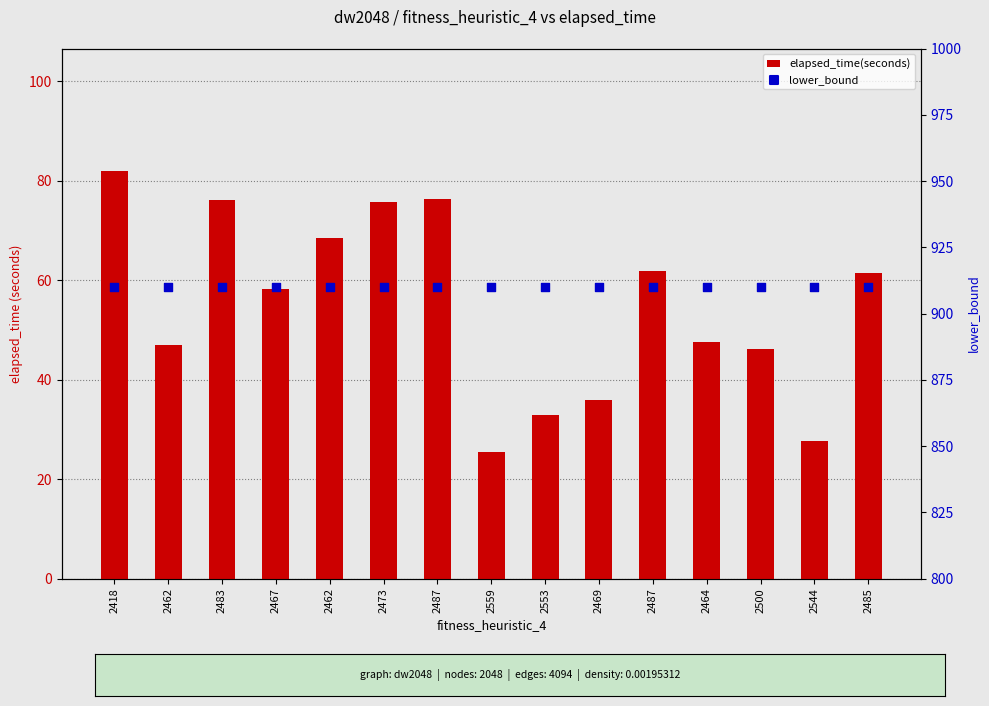

At which category is the sum across all series the highest?

2418